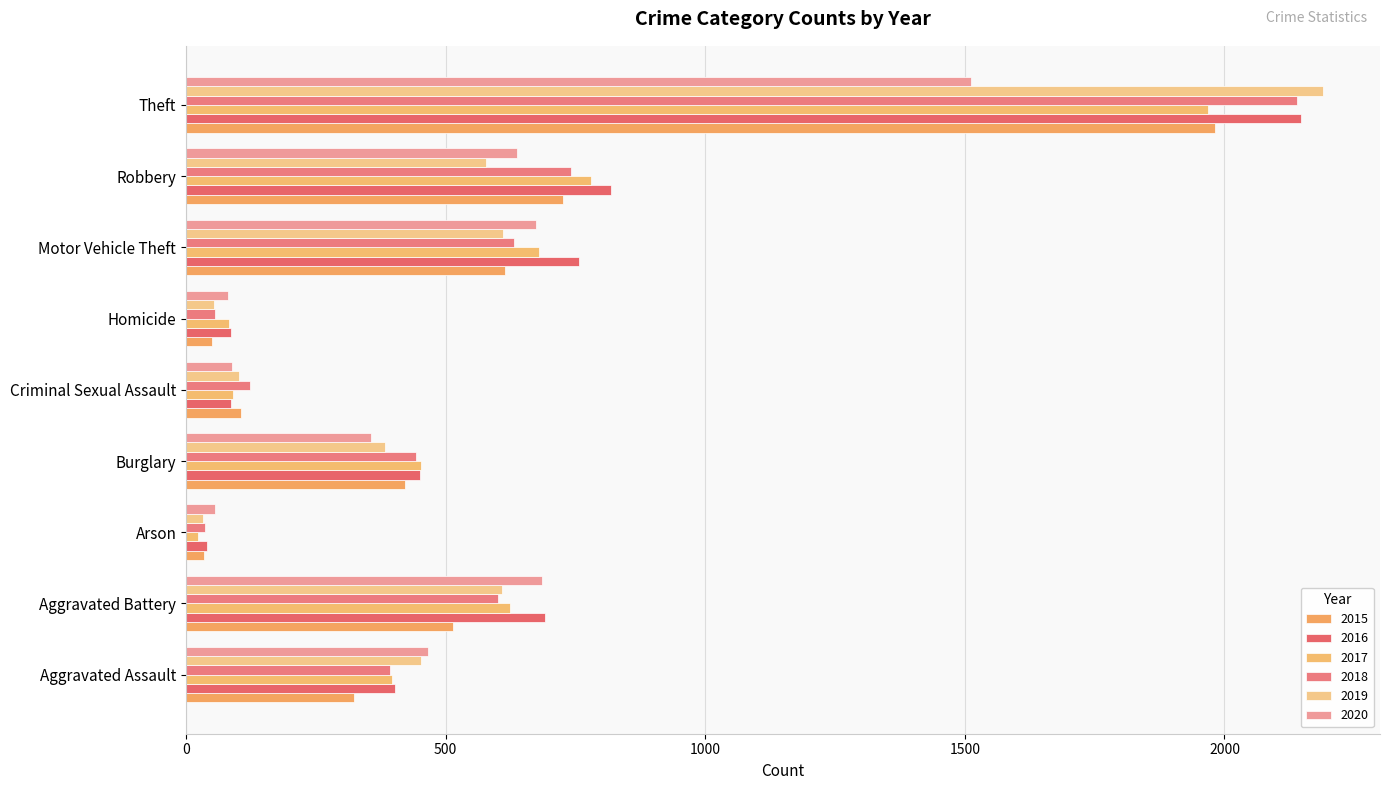

Count the number of categories in the chart.

9